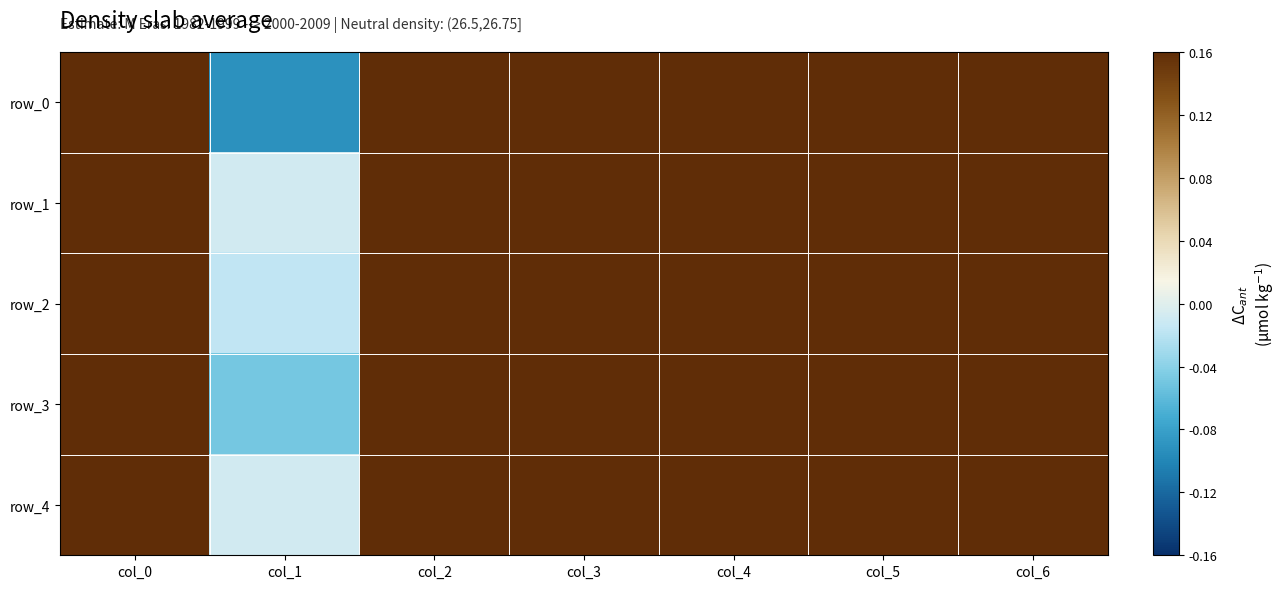

Which series changed the most between col_4 and col_6?

row_0